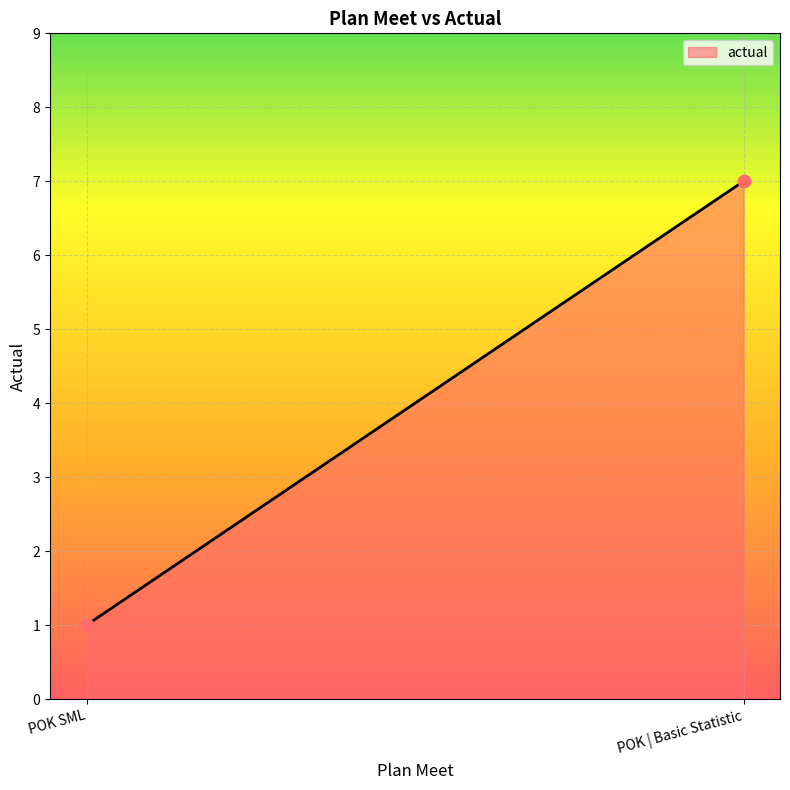

What is the average Y value?

4